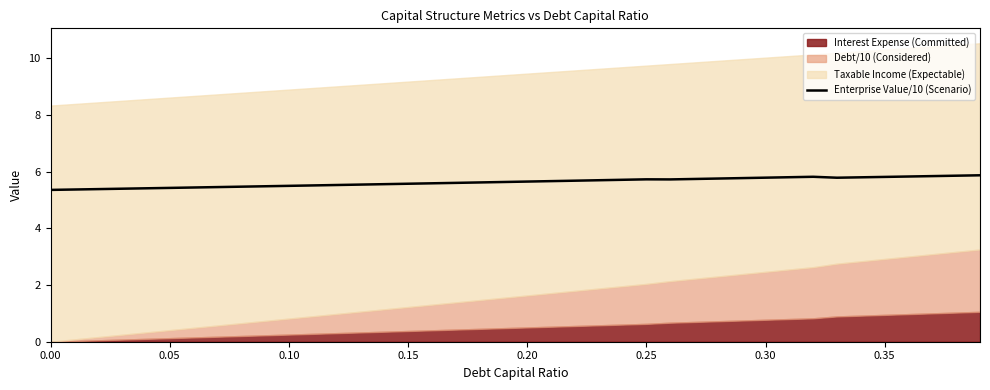

What is the difference between the second highest and minimum values?

0.5